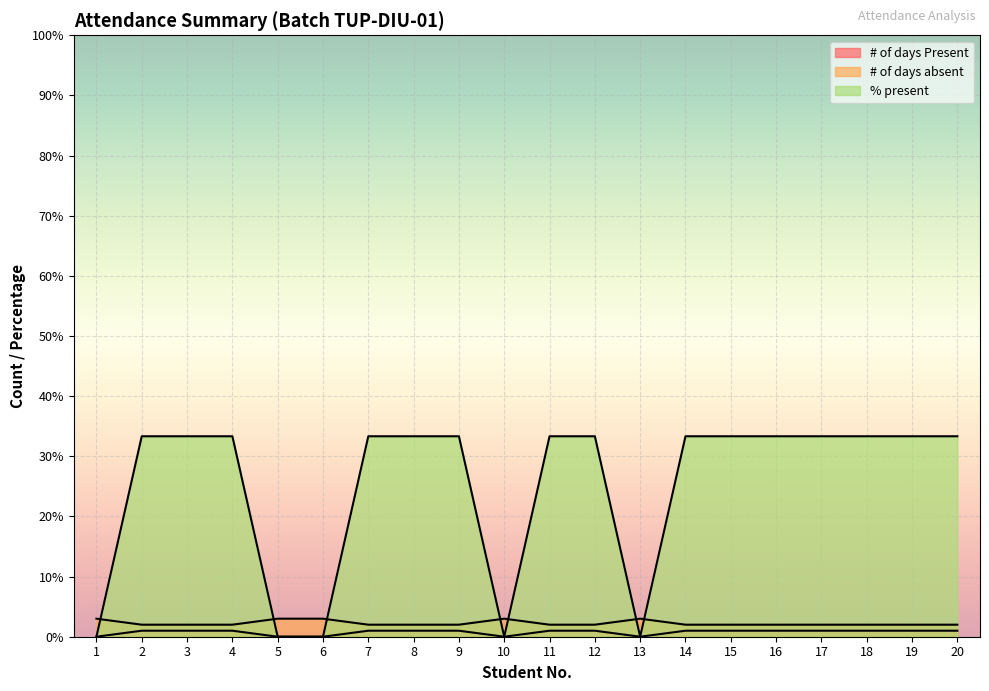

What is the spread (max minus min) of values at 9?

32.3